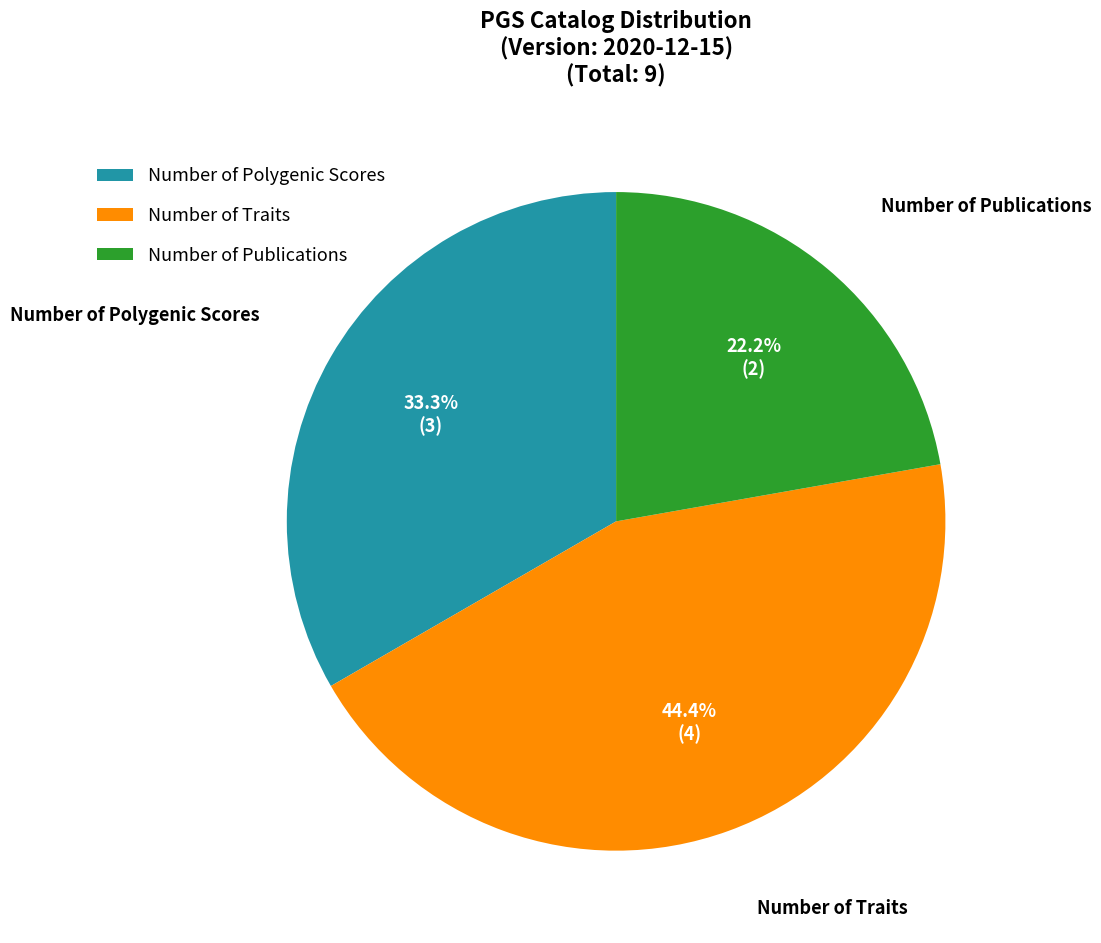

To the nearest percent, what percentage of the pie is Number of Polygenic Scores?

33%